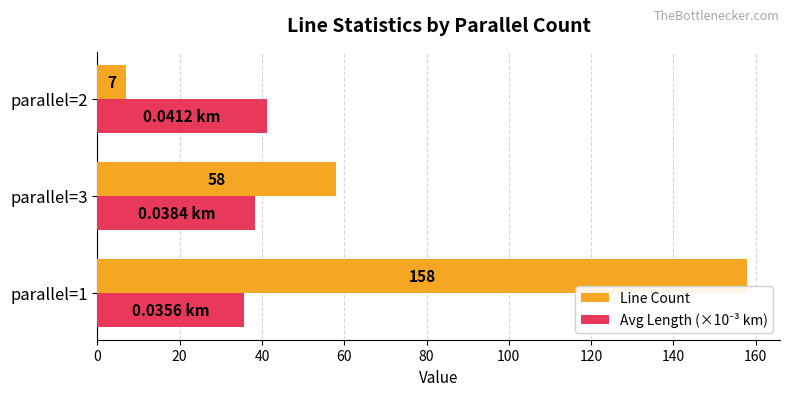

At which category is the sum across all series the highest?

parallel=1